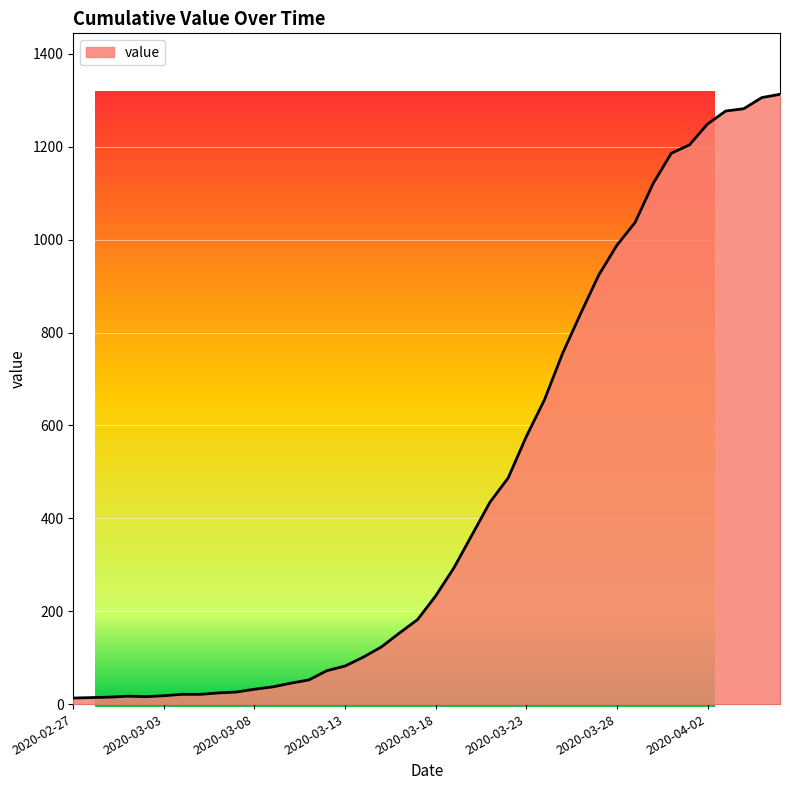

What is the difference between the maximum and minimum values?

1300